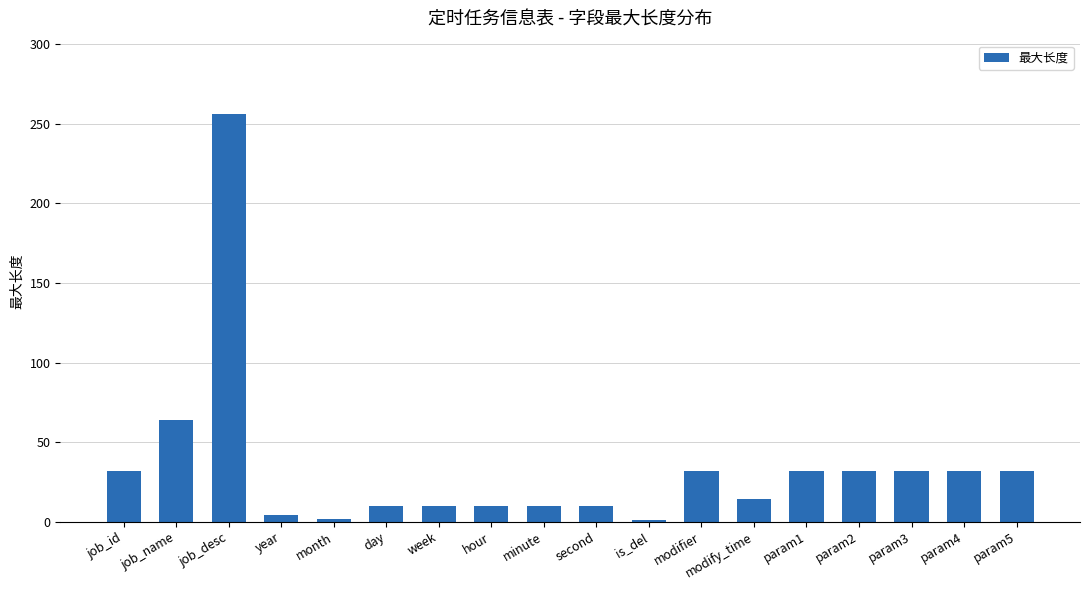

How many bars are there in total?

18